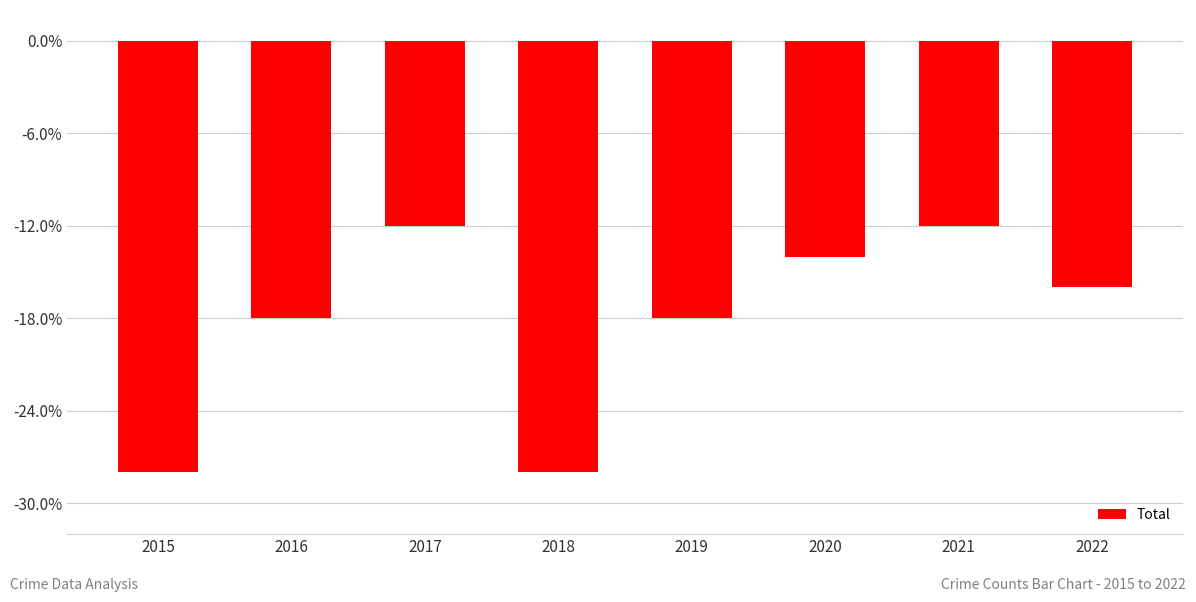

Between 2018 and 2016, which is larger?

2016